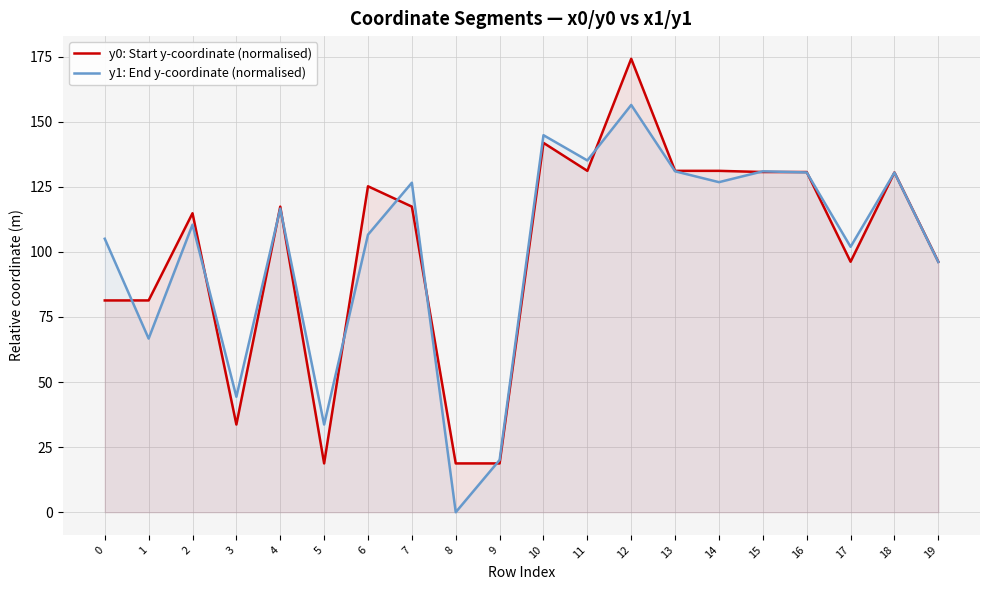

Between which two adjacent categories do y0: Start y-coordinate (normalised) and y1: End y-coordinate (normalised) first intersect?

0 and 1